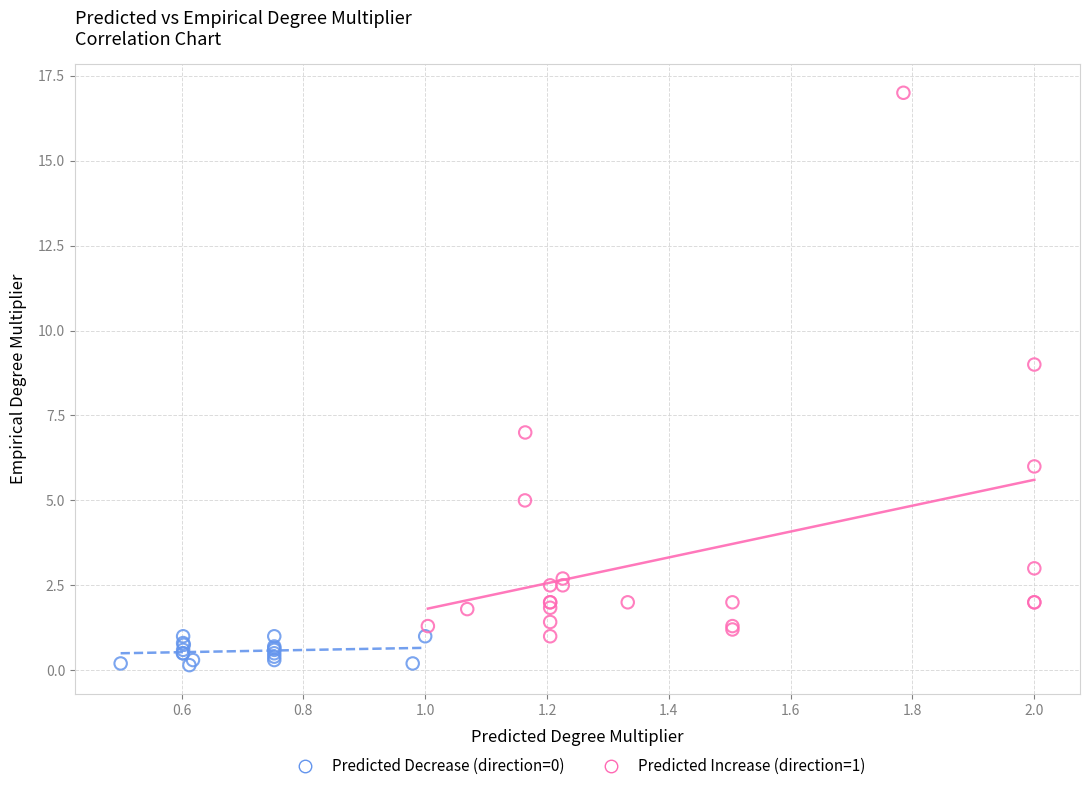

Which series has the widest spread of Y values?

Predicted Increase (direction=1)